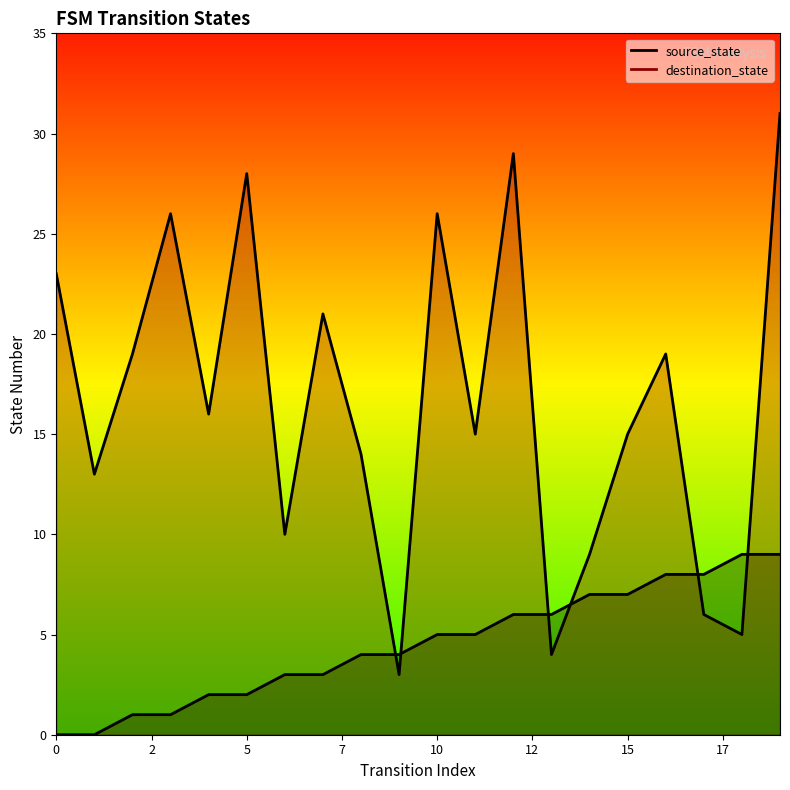

Which series has the largest total across all categories?

destination_state